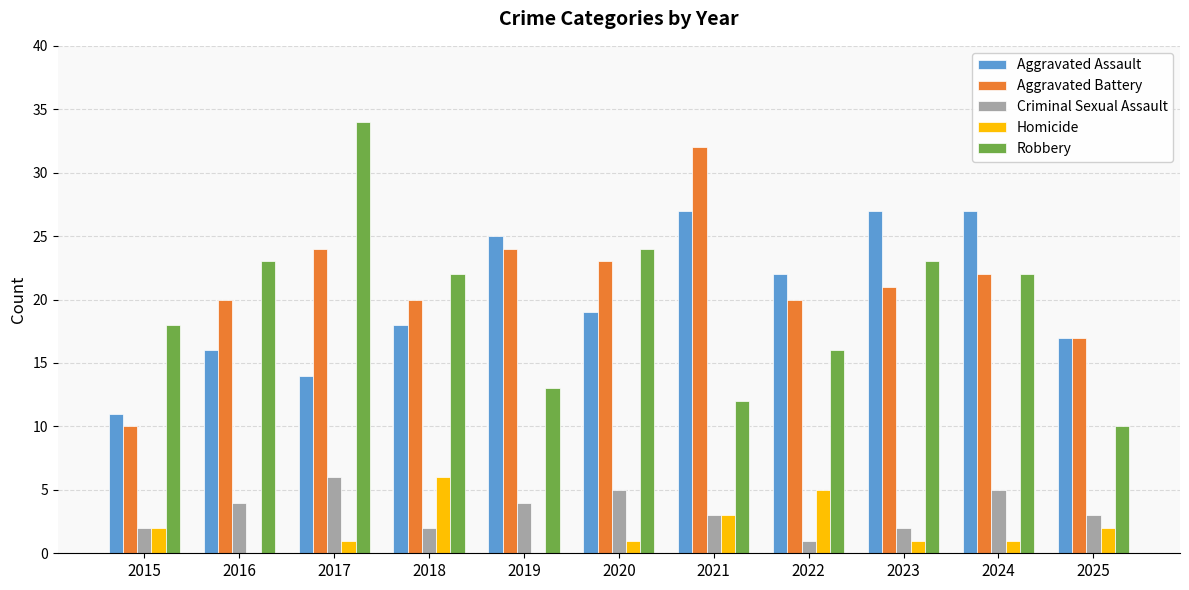

What is the approximate value of Aggravated Battery at 2015, to the nearest 5?

10